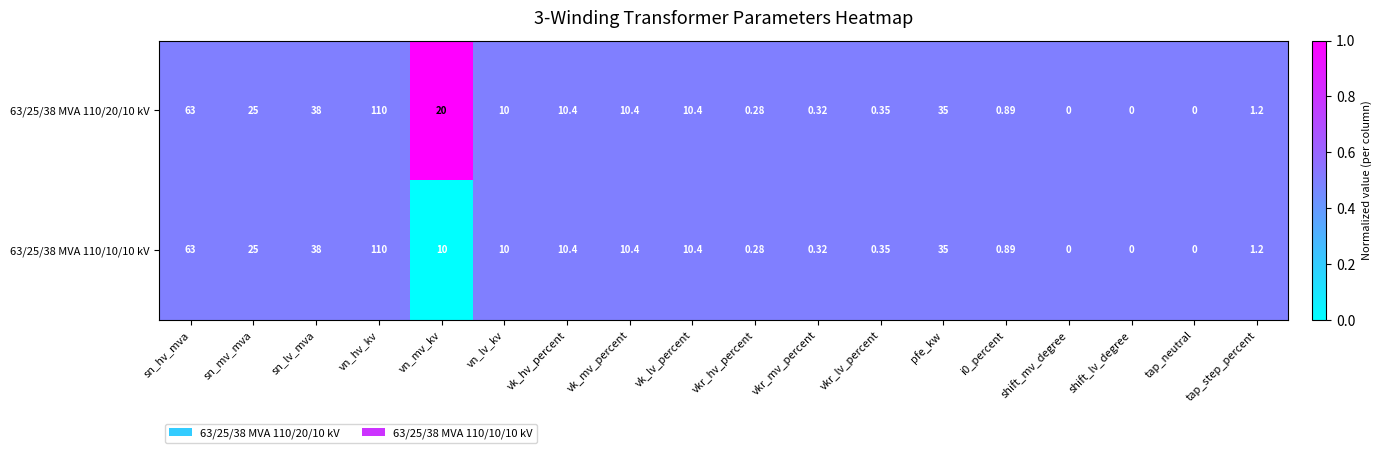

Is the value of 63/25/38 MVA 110/20/10 kV at vkr_mv_percent greater than the value of 63/25/38 MVA 110/10/10 kV at vn_lv_kv?

No